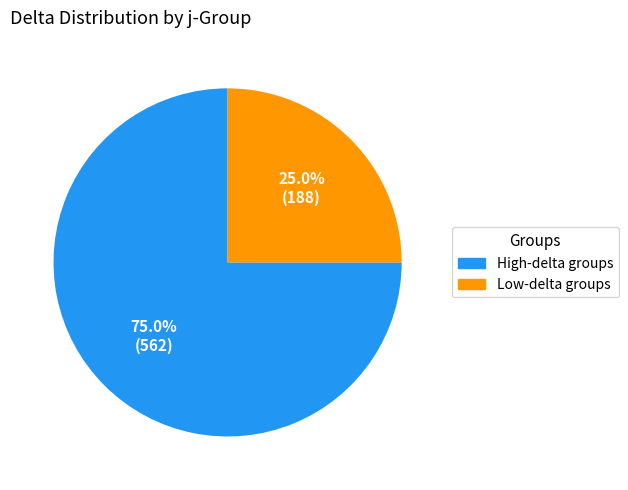

What is the total percentage of Low-delta groups and High-delta groups?

100.0%